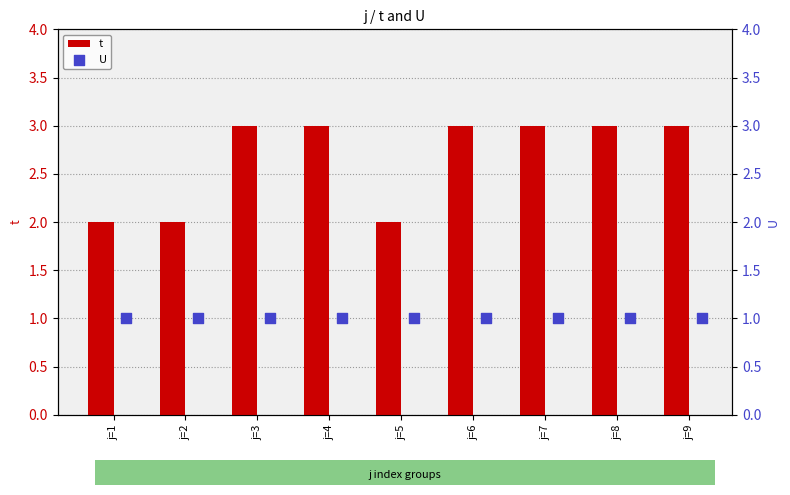

What is the sum of all t values?

24